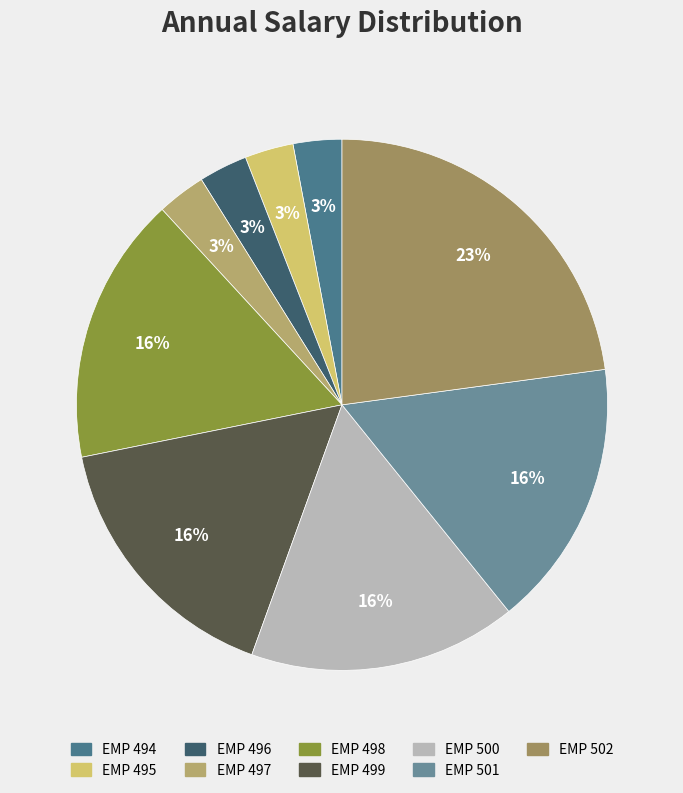

What is the total percentage of EMP 497 and EMP 494?

5.9%